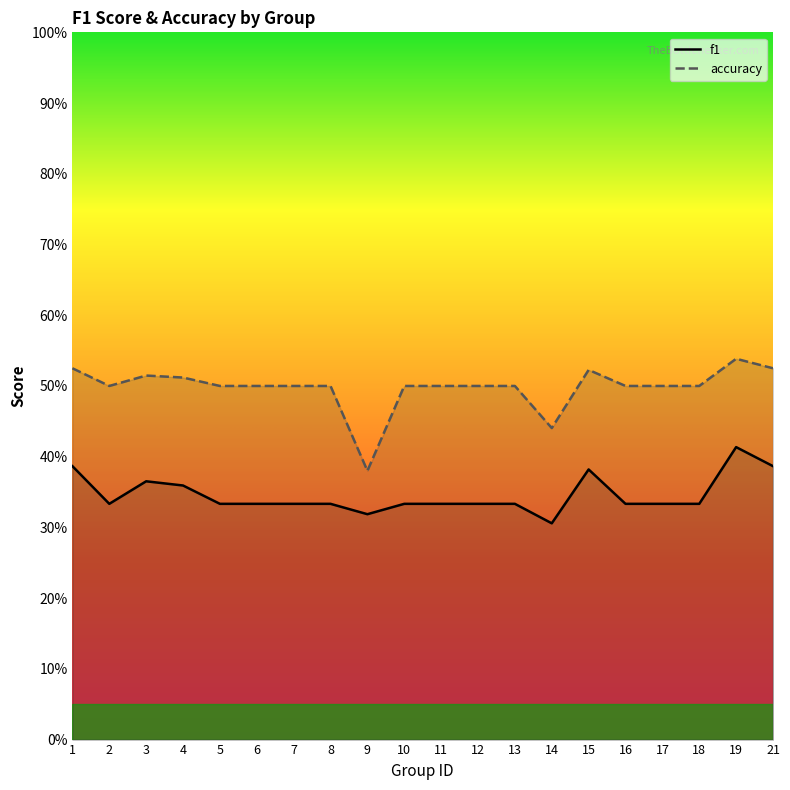

What is the highest value of the f1 series?

0.4